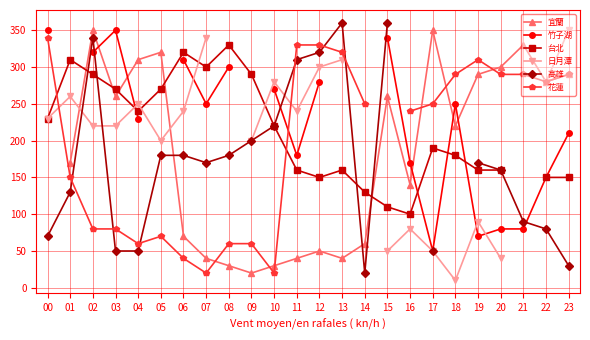

Which has a higher value, 15 or 10?

15